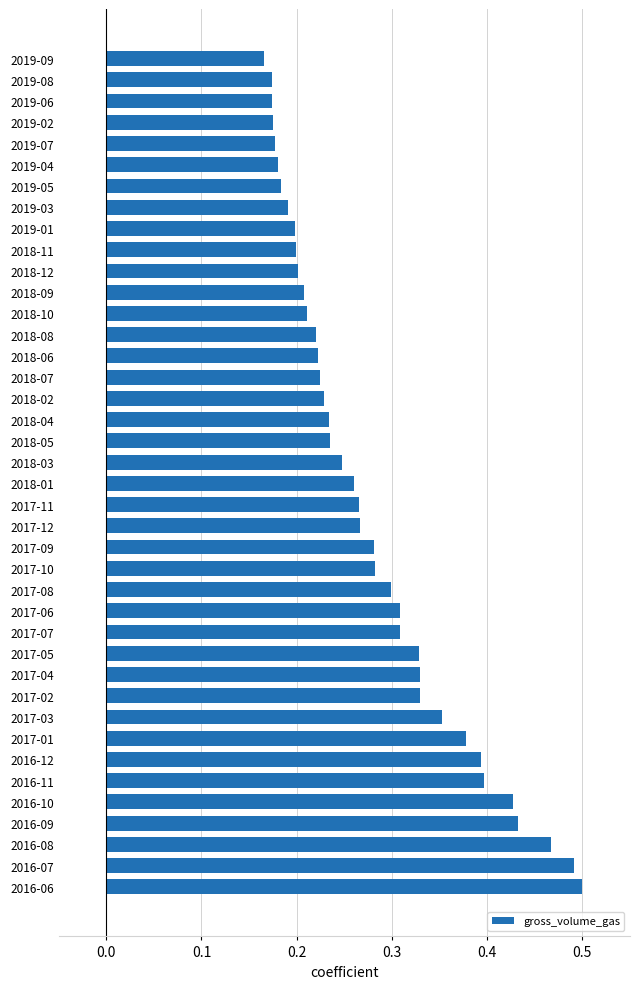

How many values are between 0 and 1?

40